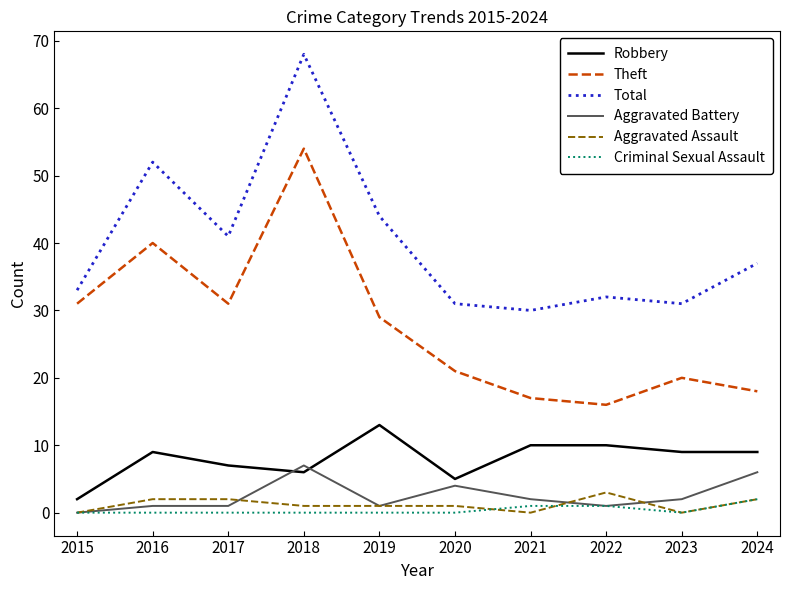

Which label corresponds to the largest value in the chart?

2018